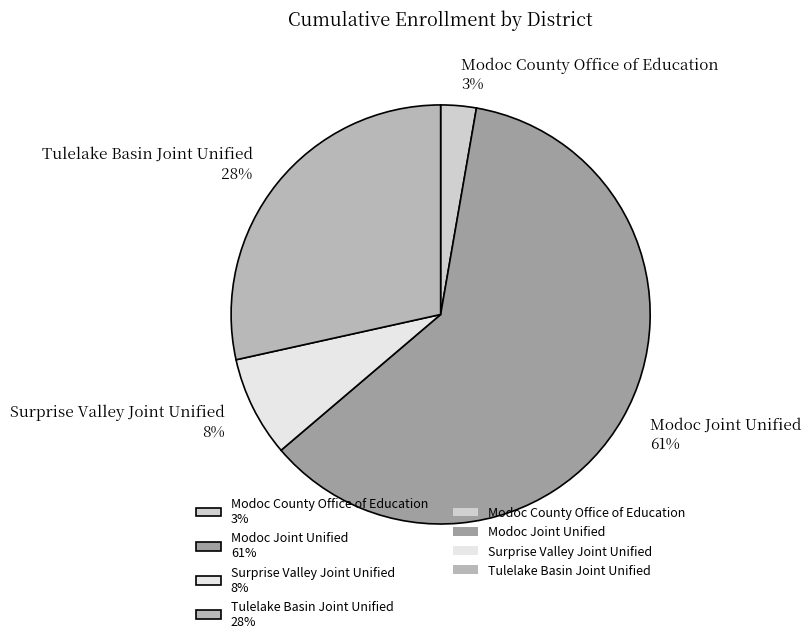

Rank the categories by value from highest to lowest.

Modoc Joint Unified, Tulelake Basin Joint Unified, Surprise Valley Joint Unified, Modoc County Office of Education